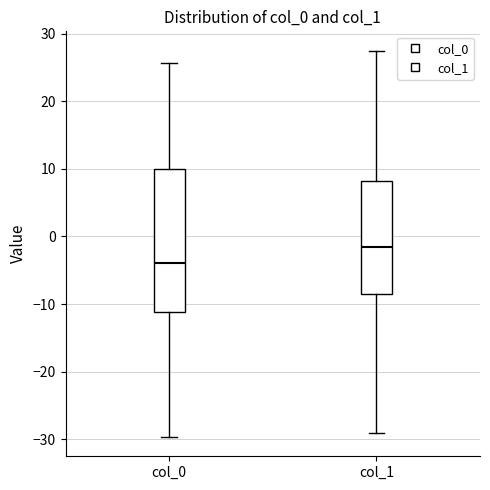

Where is the lower edge of the box for col_0 on the y-axis? The values are not printed on the chart, so give them approximately, as read against the axis.

-11